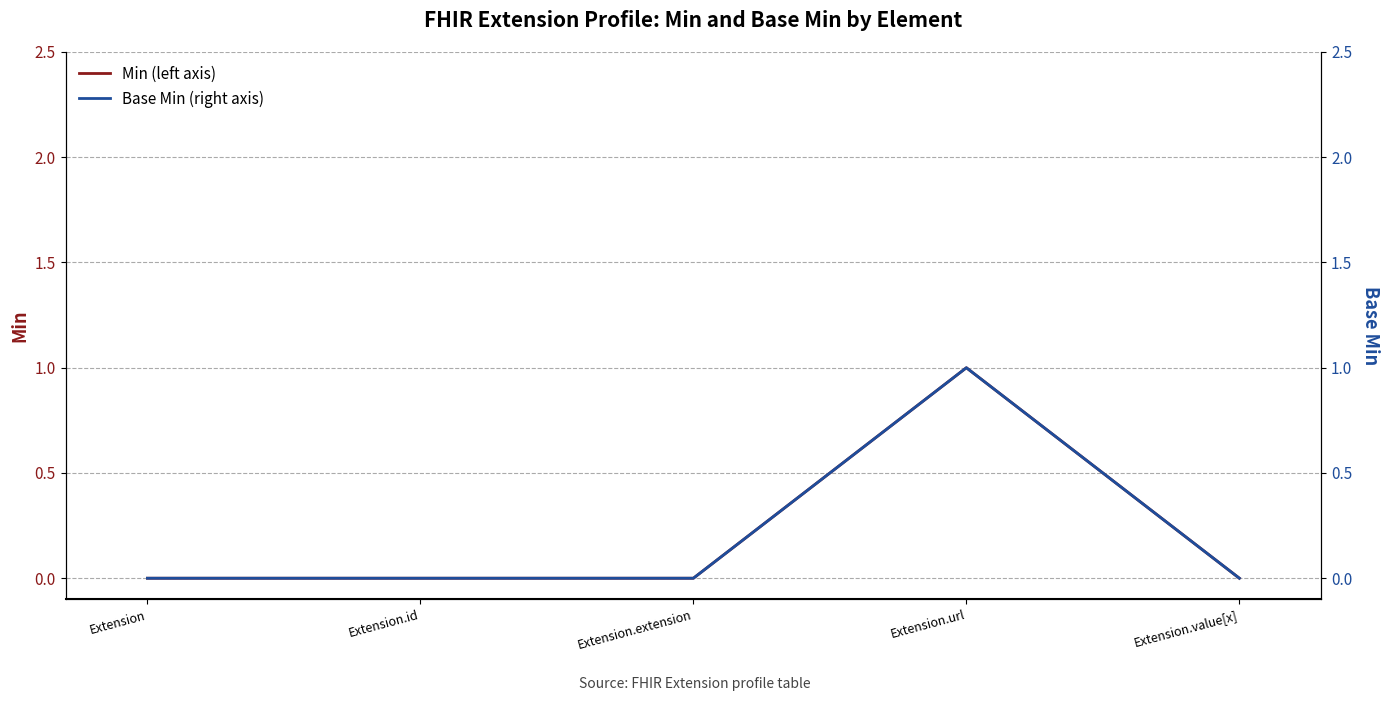

How many lines are shown in the chart?

2